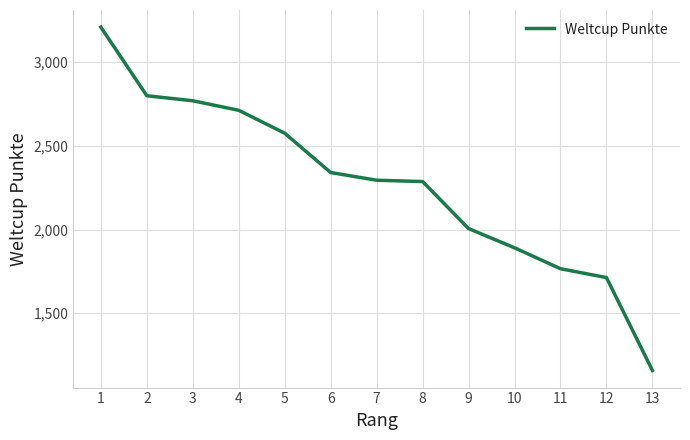

What is the difference between the values at 10 and 8?

396